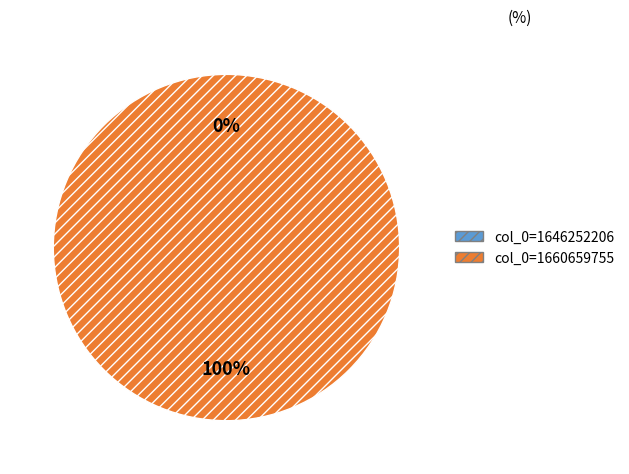

Which slice represents more than half of the pie?

col_0=1660659755